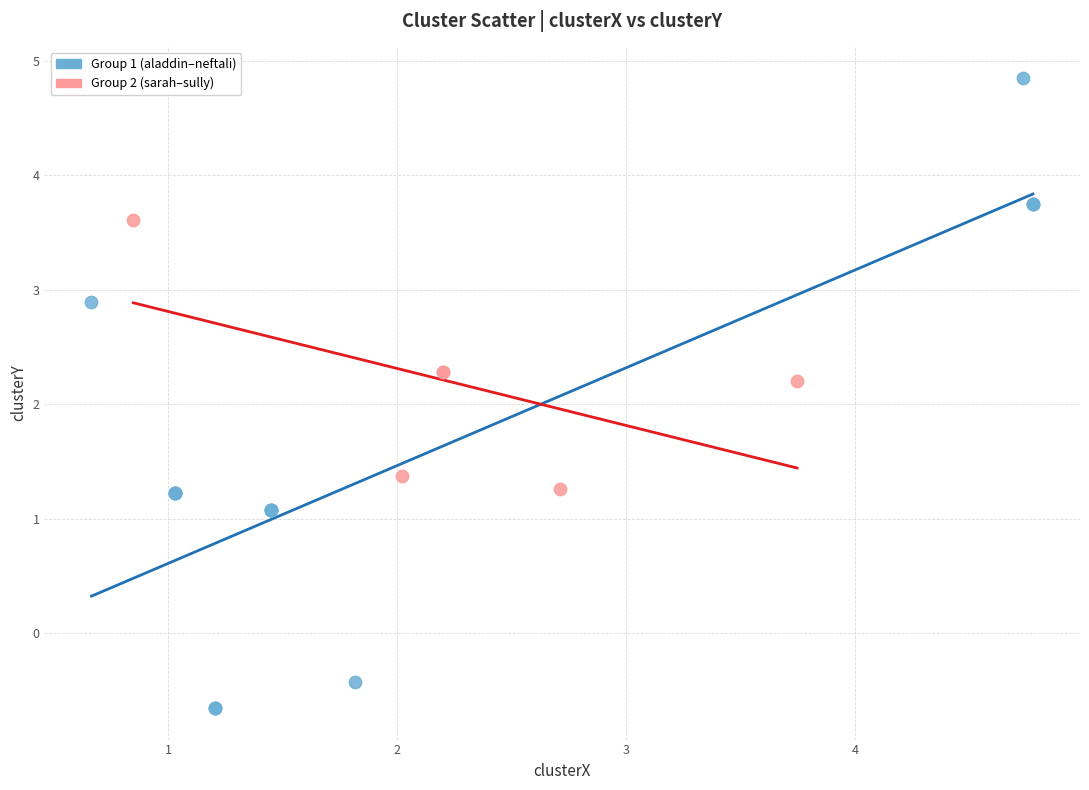

Which series contains the lowest Y value?

Group 1 (aladdin–neftali)